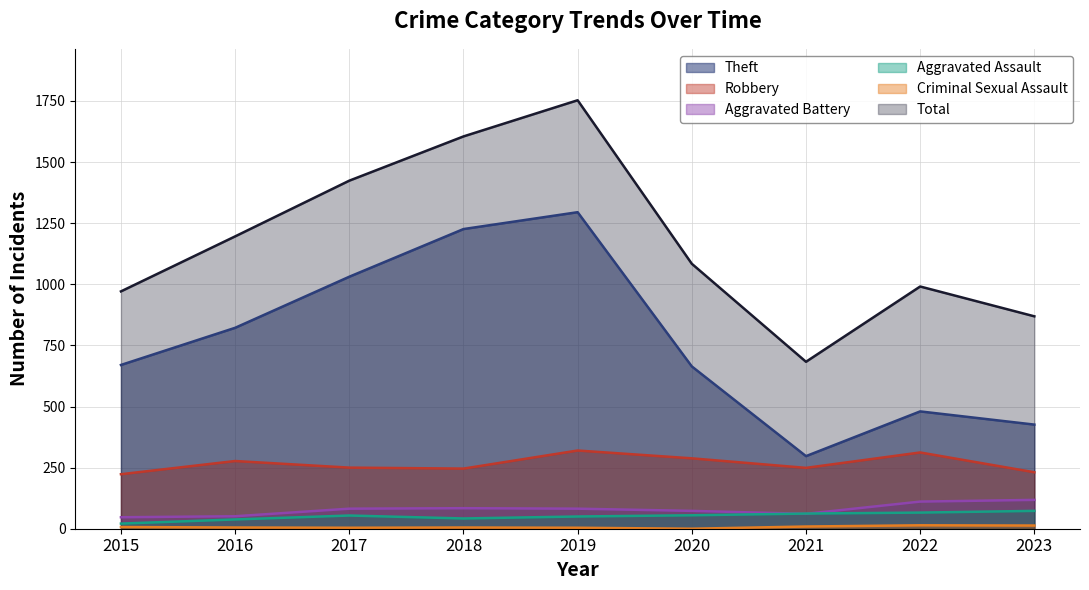

Is it true that Robbery equals 119 at 2017?

False